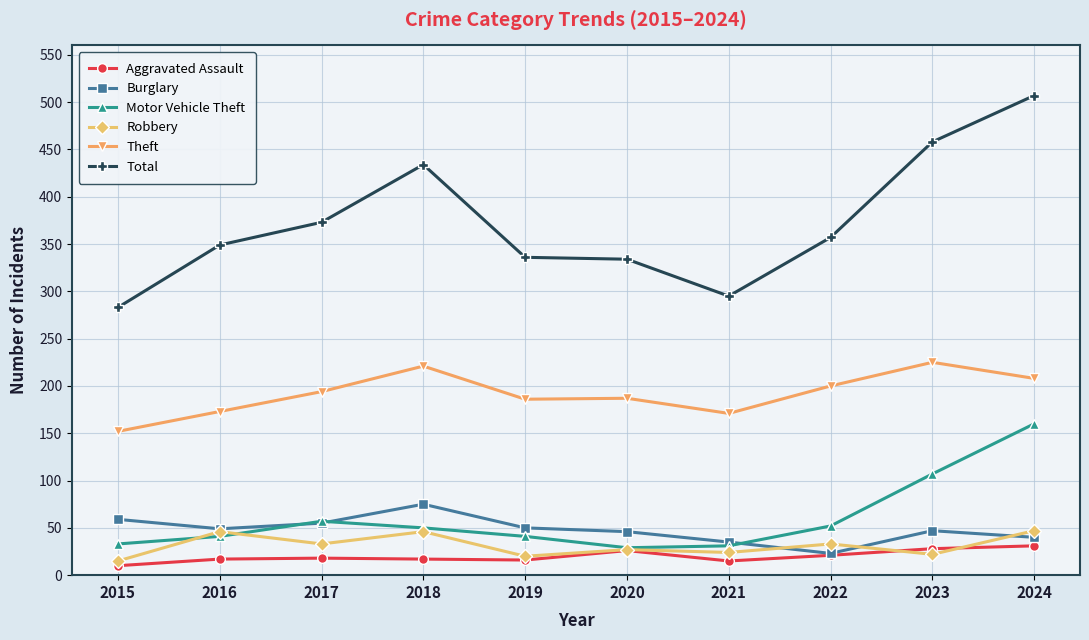

What is the sum of all Motor Vehicle Theft values?

601